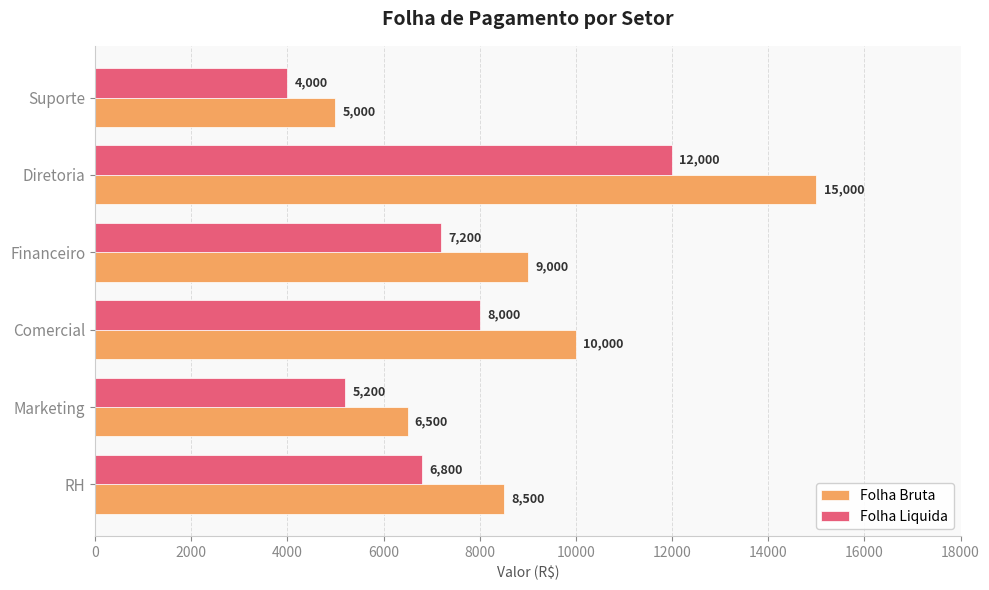

The Folha Liquida series shows 12000 at Diretoria. True or false?

True